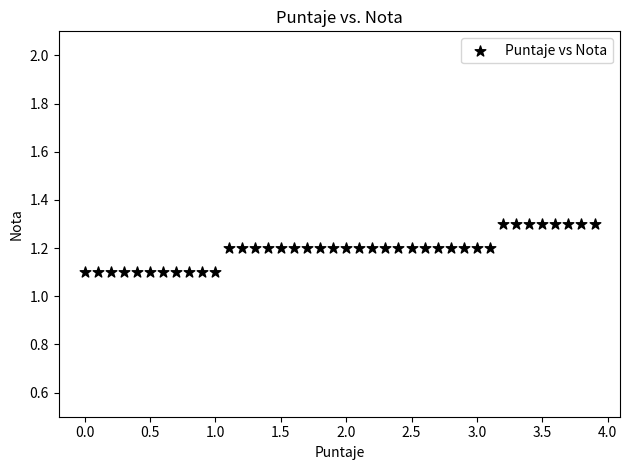

What is the range of X values (max minus min)?

3.9